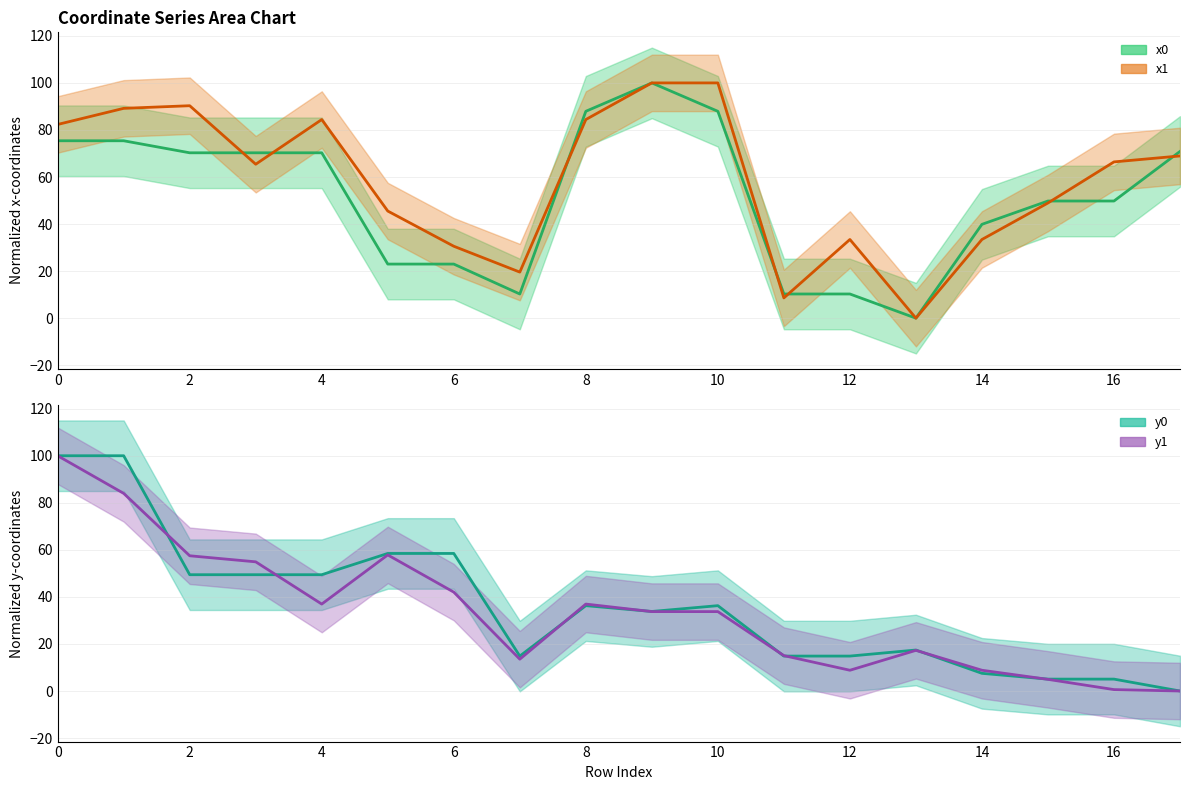

Is this an area chart (filled region under the line)?

No